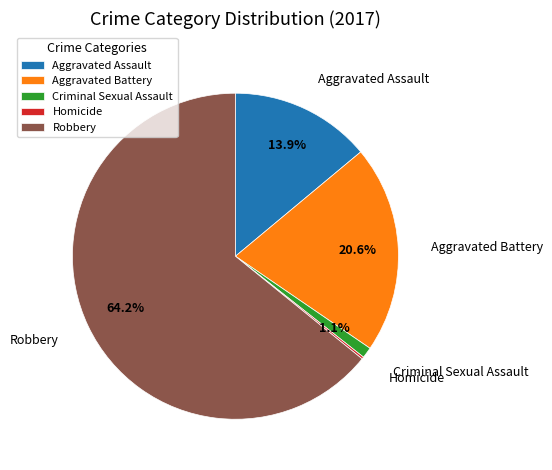

What percentage do Criminal Sexual Assault and Aggravated Assault together represent?

15.0%